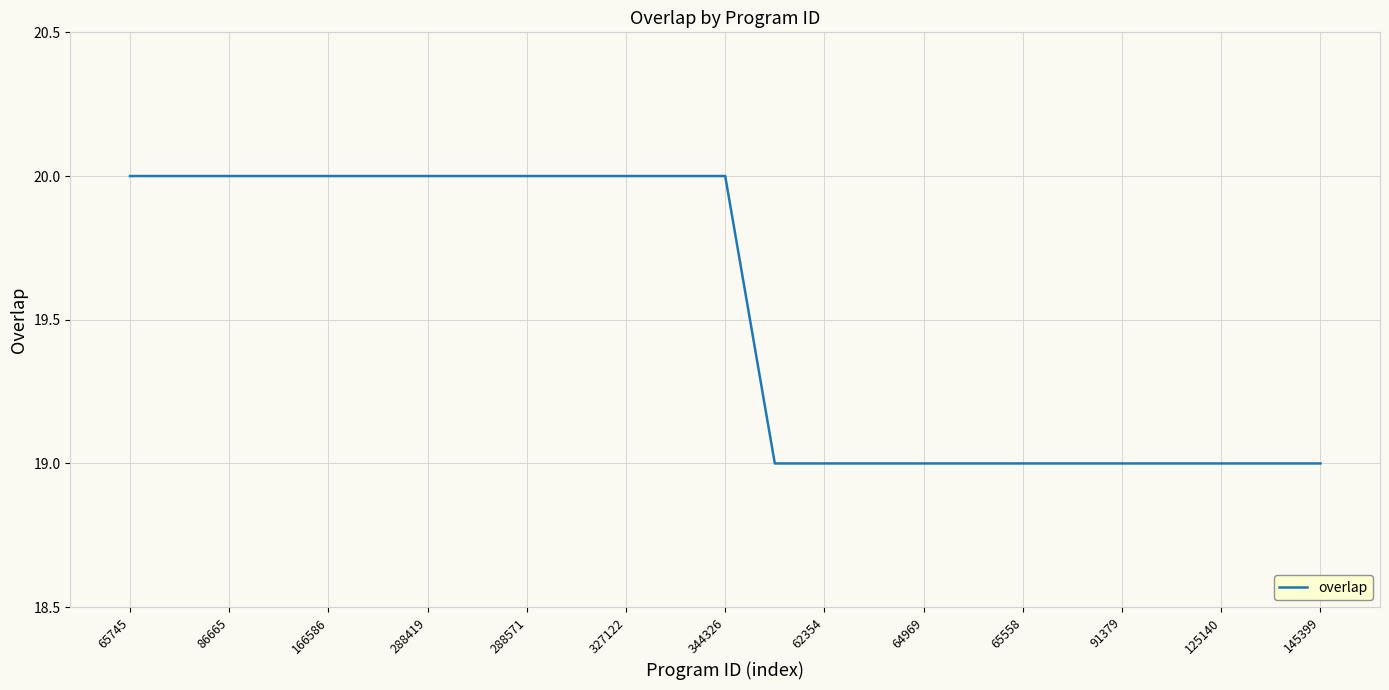

Reading right to left, what are all the values shown in this chart?

19	19	19	19	19	19	19	19	19	19	19	19	20	20	20	20	20	20	20	20	20	20	20	20	20